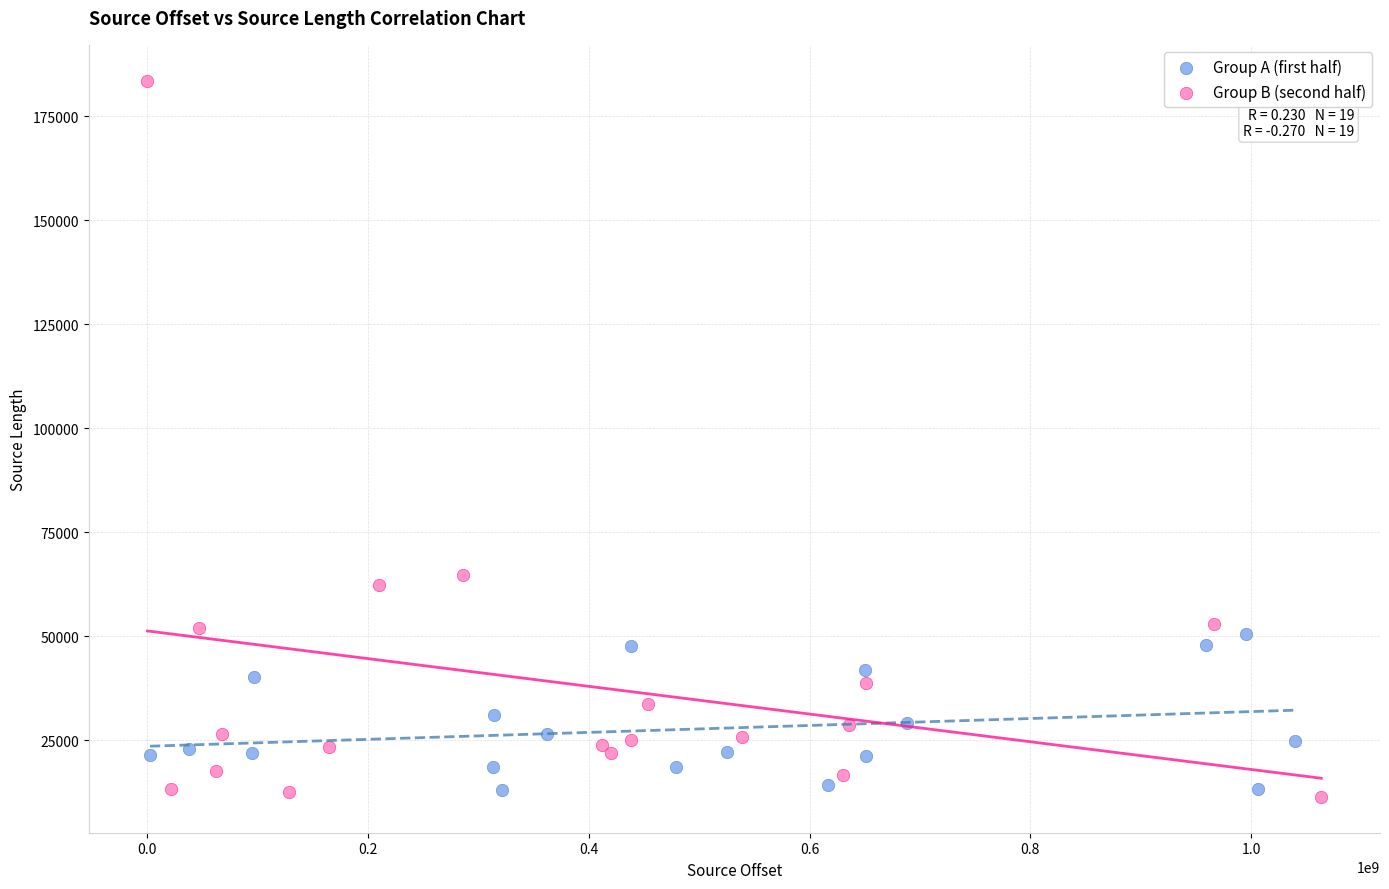

What are all the series names shown in the legend?

Group A (first half), Group B (second half)